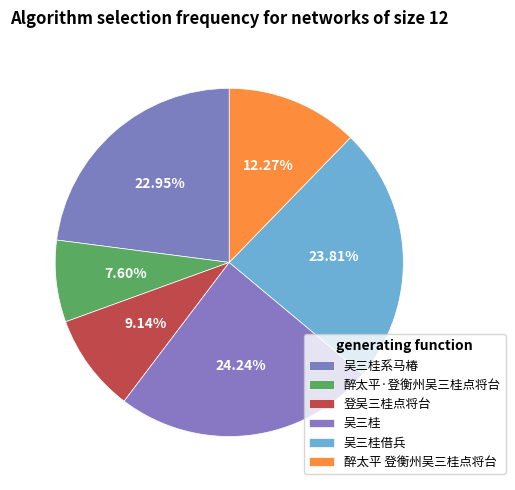

Is the sum of 吴三桂借兵 and 登吴三桂点将台 greater than half?

No